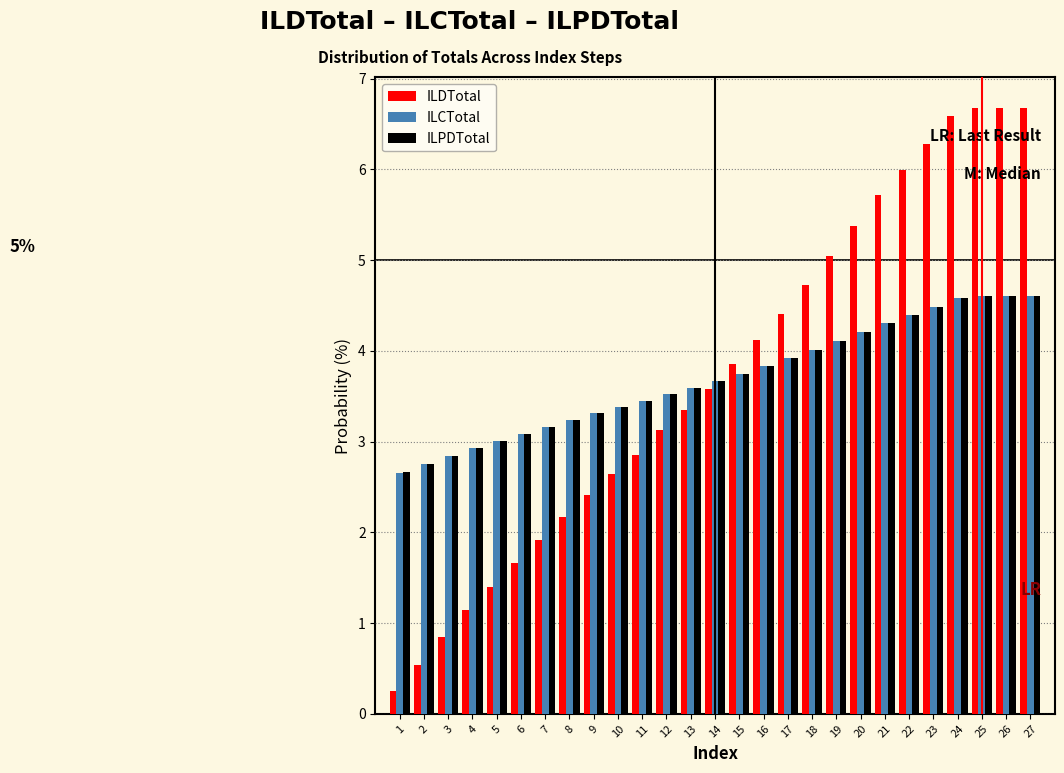

Is the value of ILDTotal at 3 greater than the value of ILCTotal at 1?

No